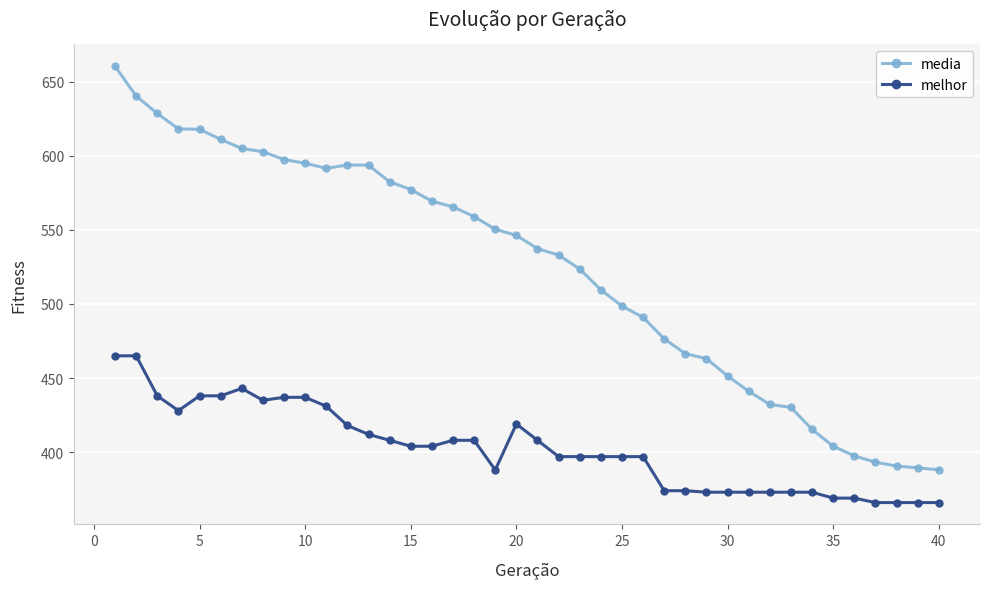

What is the value of the melhor point at the 5th from the left?

438.0